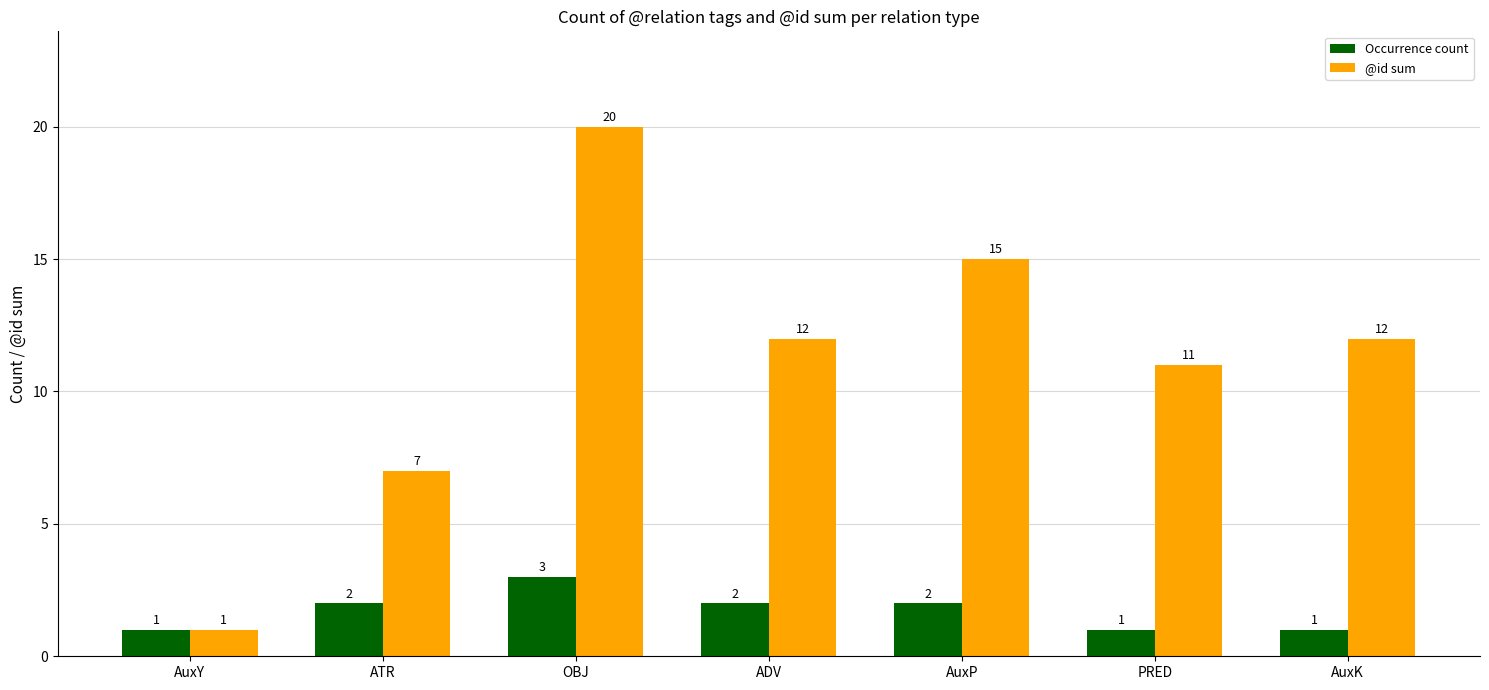

Count the number of categories in the chart.

7